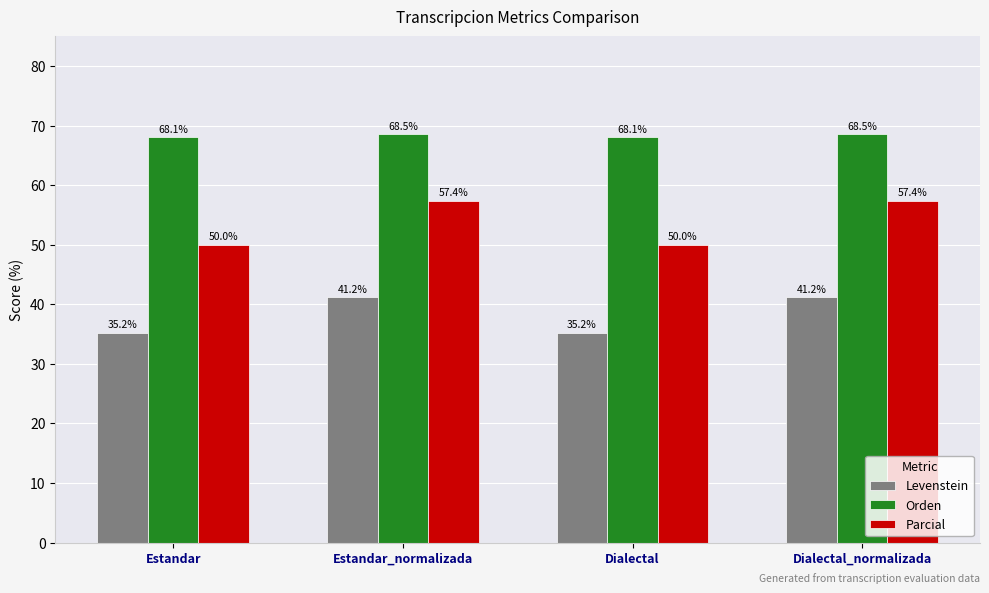

Read the Parcial value at Dialectal.

50.0